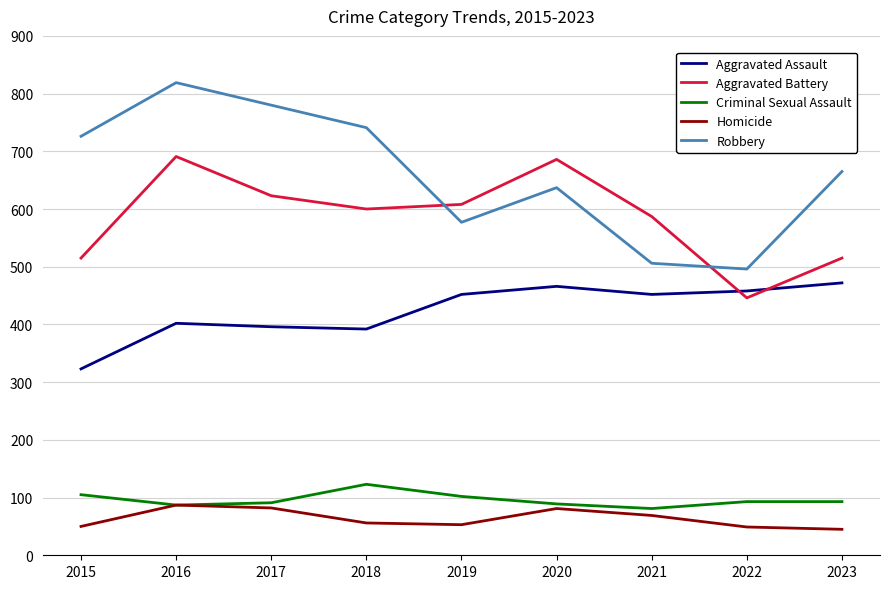

Where does the Robbery series first go above 665?

2015